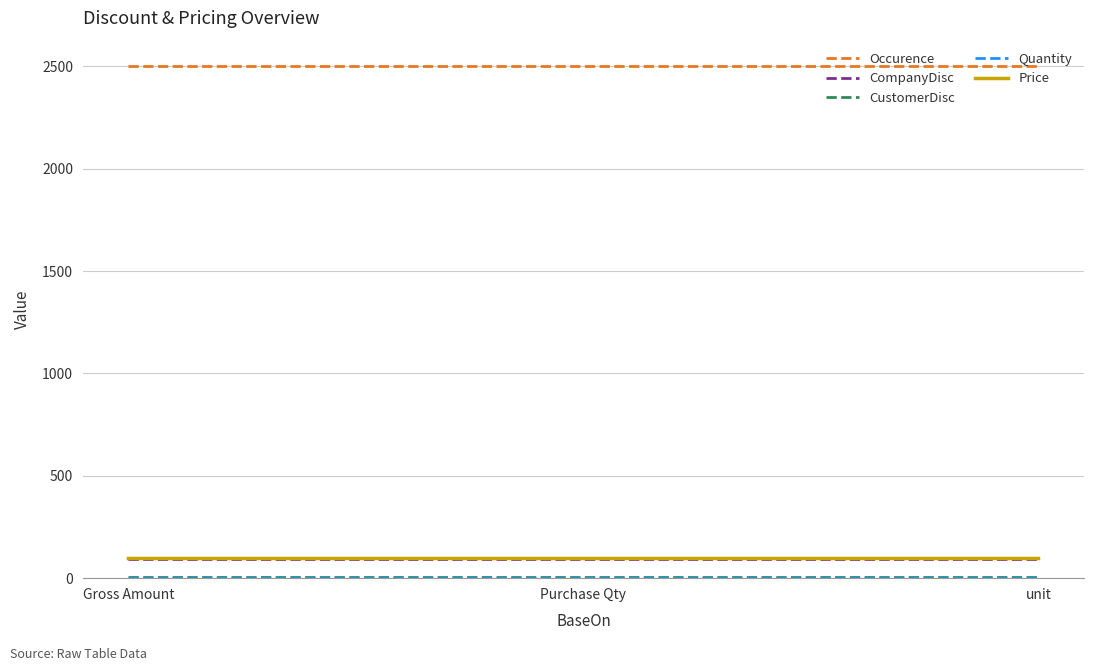

The CompanyDisc series shows 95 at Gross Amount. True or false?

True